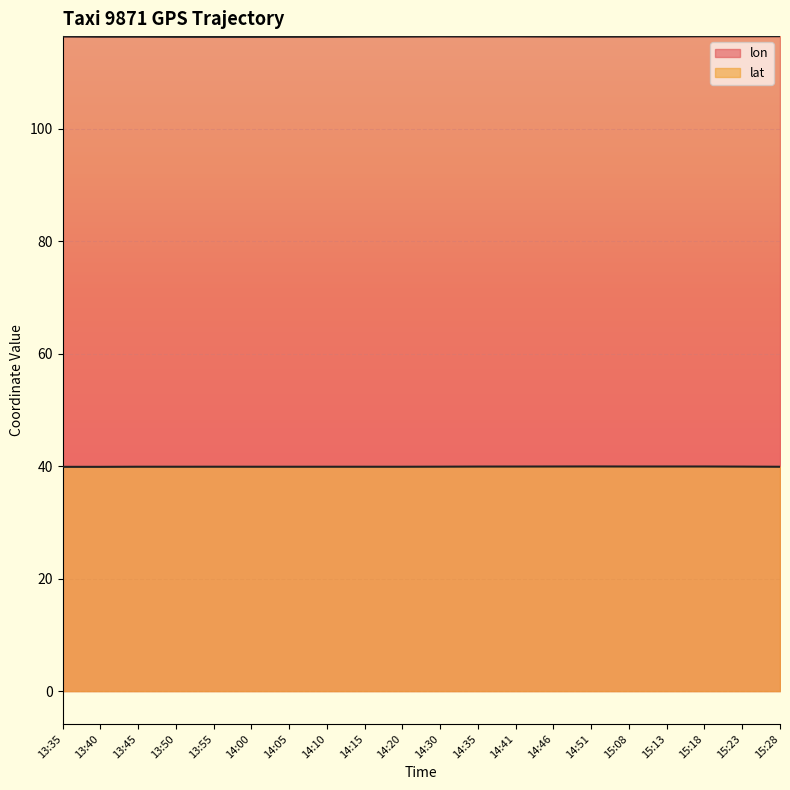

How many lat values are between 39 and 40?

20